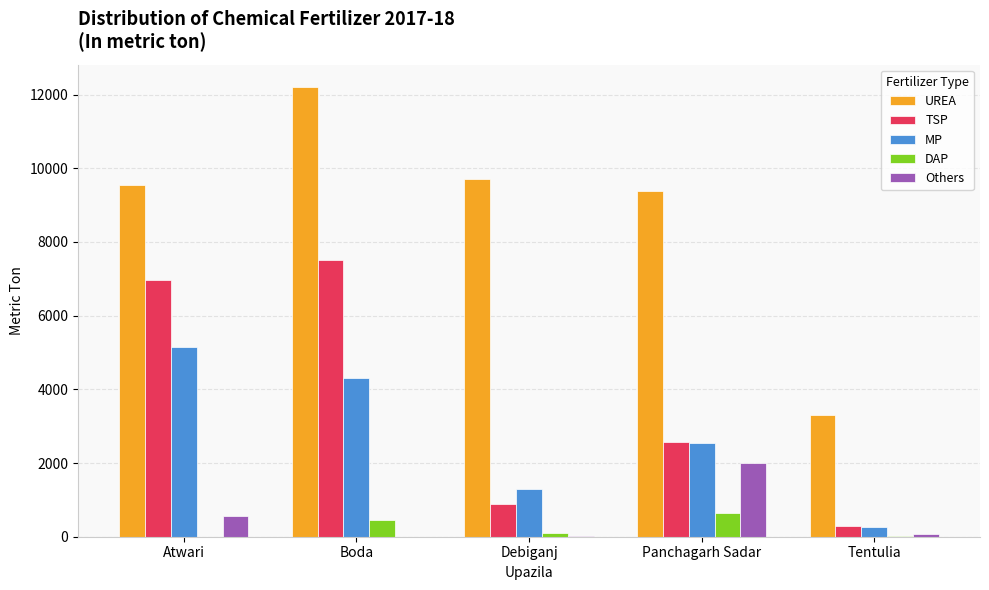

What is the highest value of the Others series?

2000